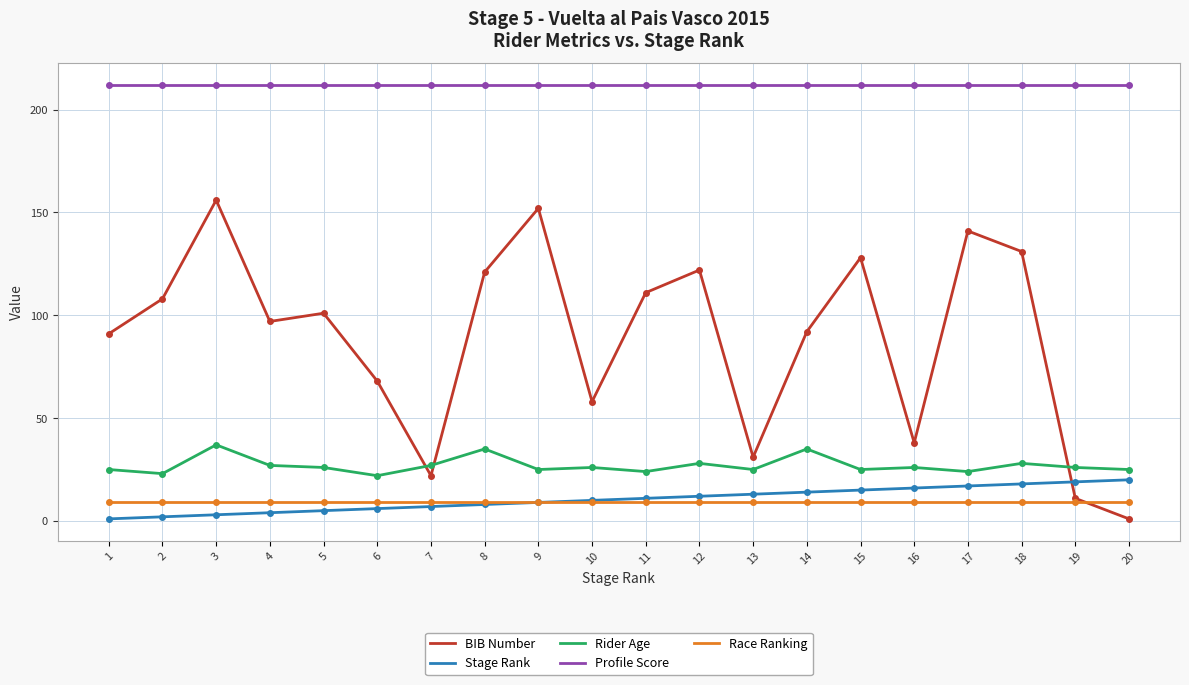

True or false: BIB Number has a value of 39 at 18.

False